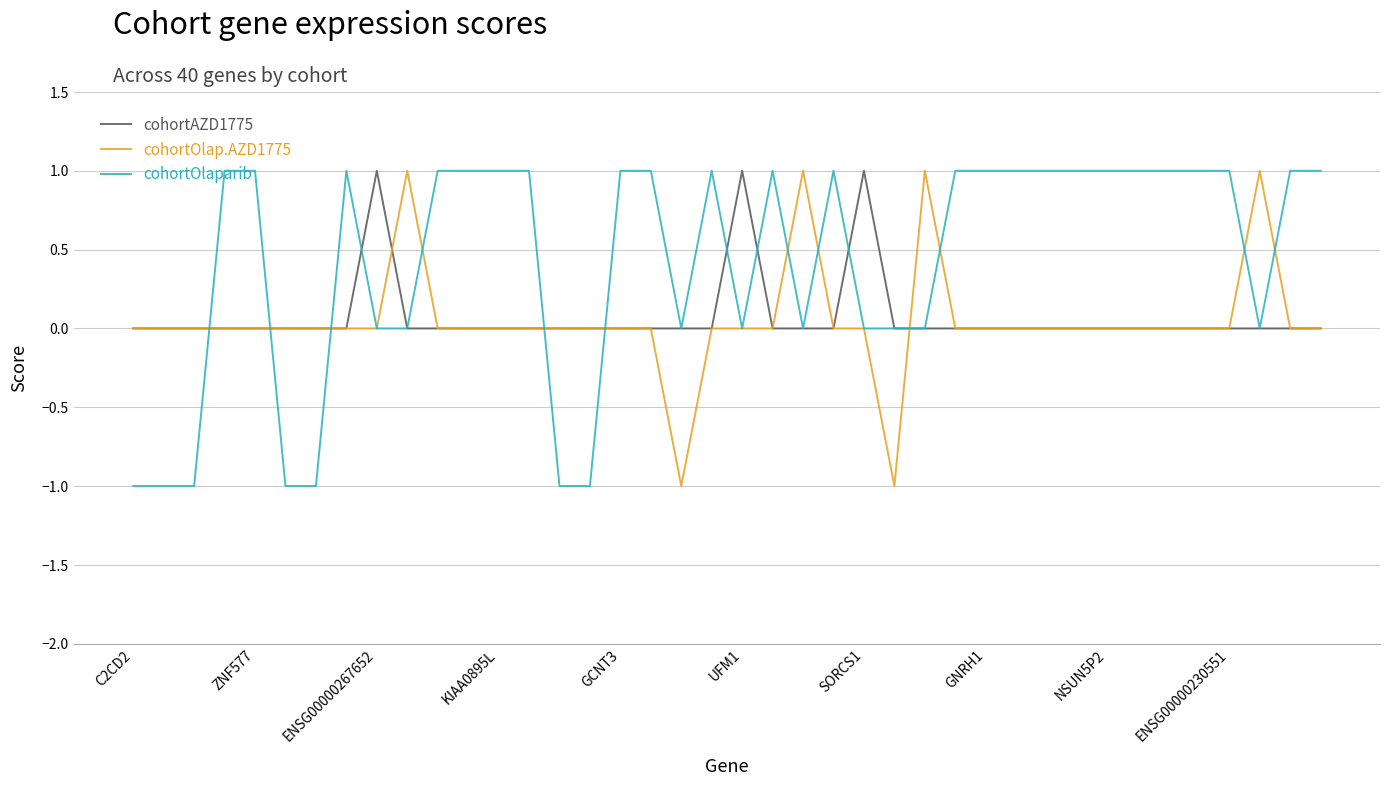

Which series has the largest total across all categories?

cohortOlaparib